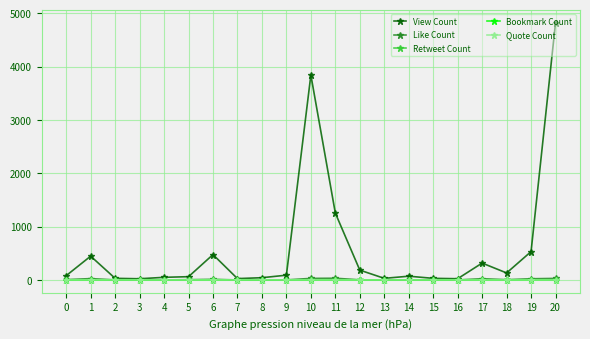

What is the greatest value displayed?

4821